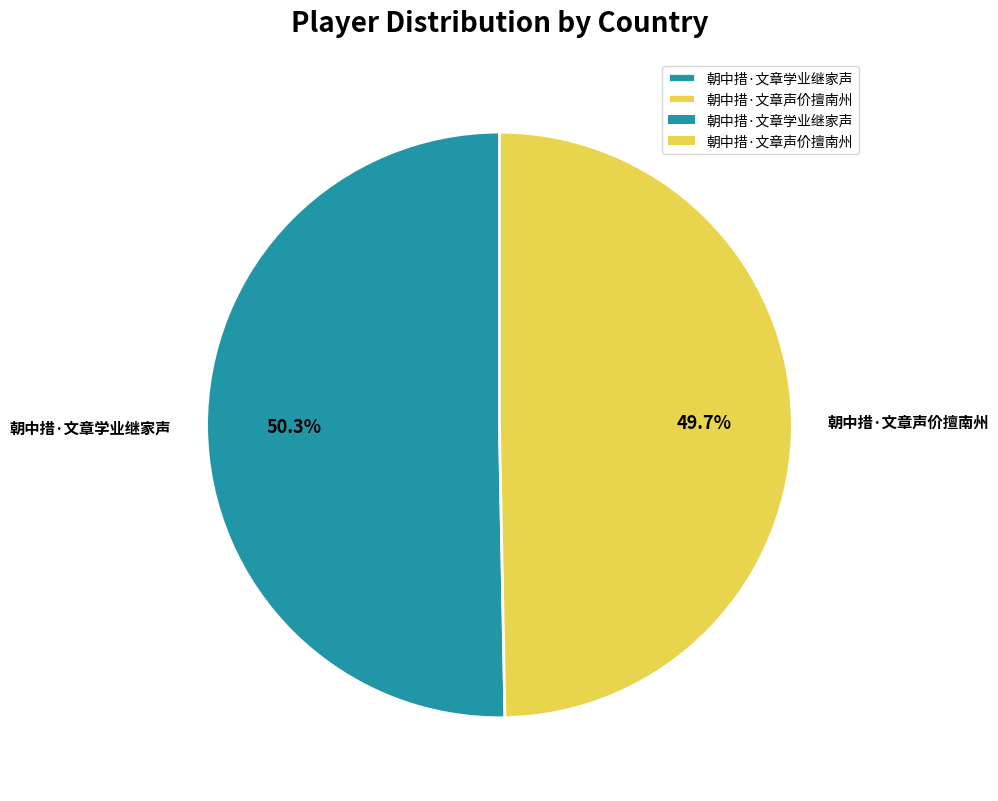

Which slice is the smallest?

朝中措·文章声价擅南州